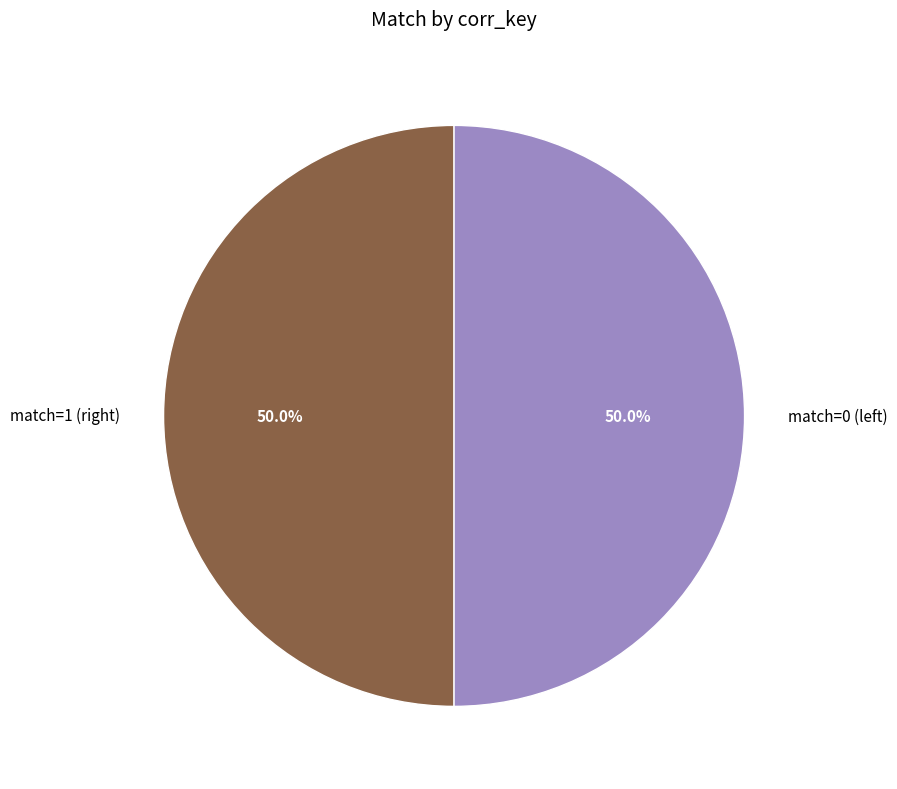

To the nearest percent, what is the average slice percentage?

50%